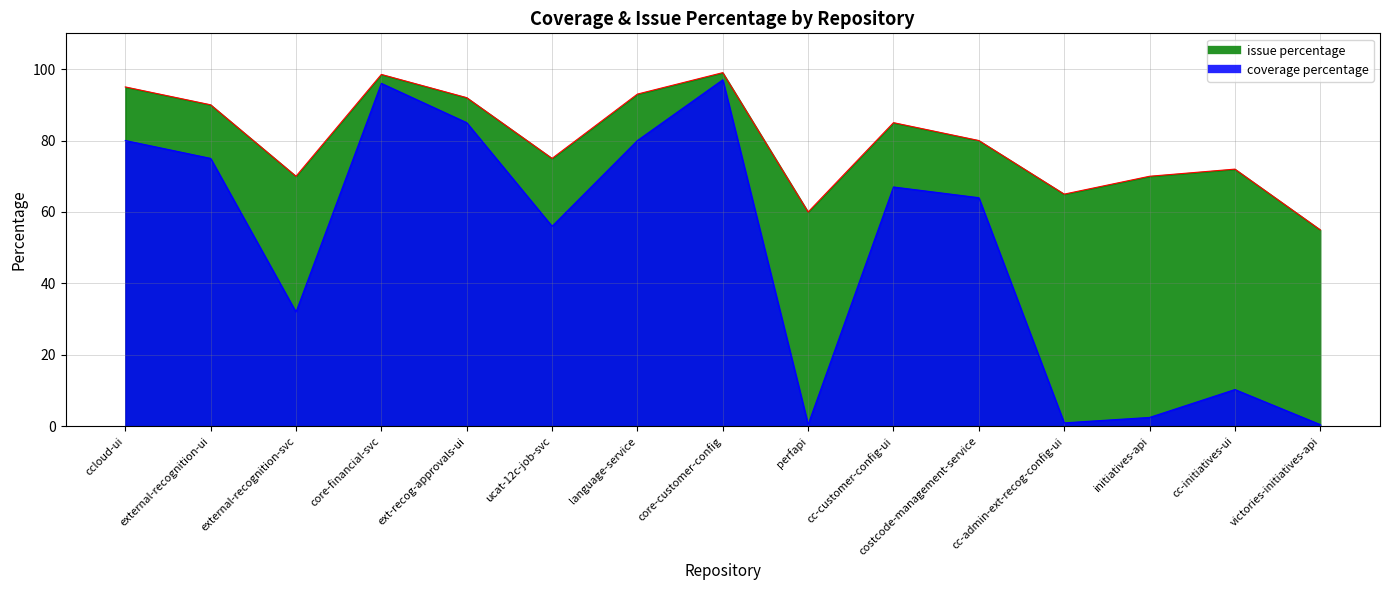

What is the difference between the maximum and minimum values in the issue percentage line series?

44.0